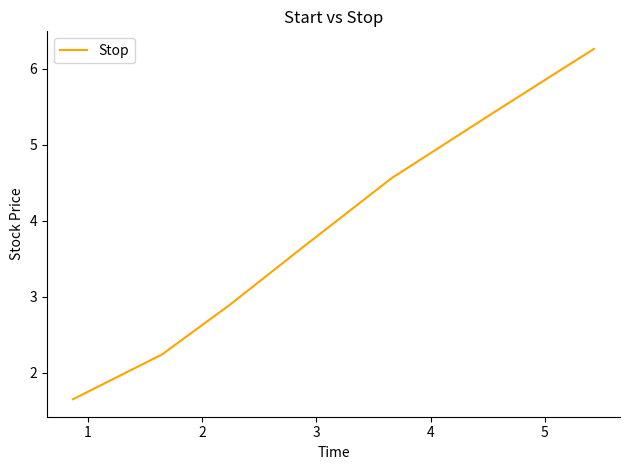

How many distinct data groups are displayed?

1